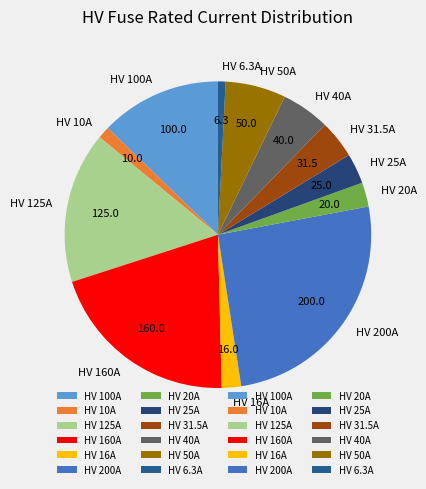

Is there a majority slice in this chart?

No